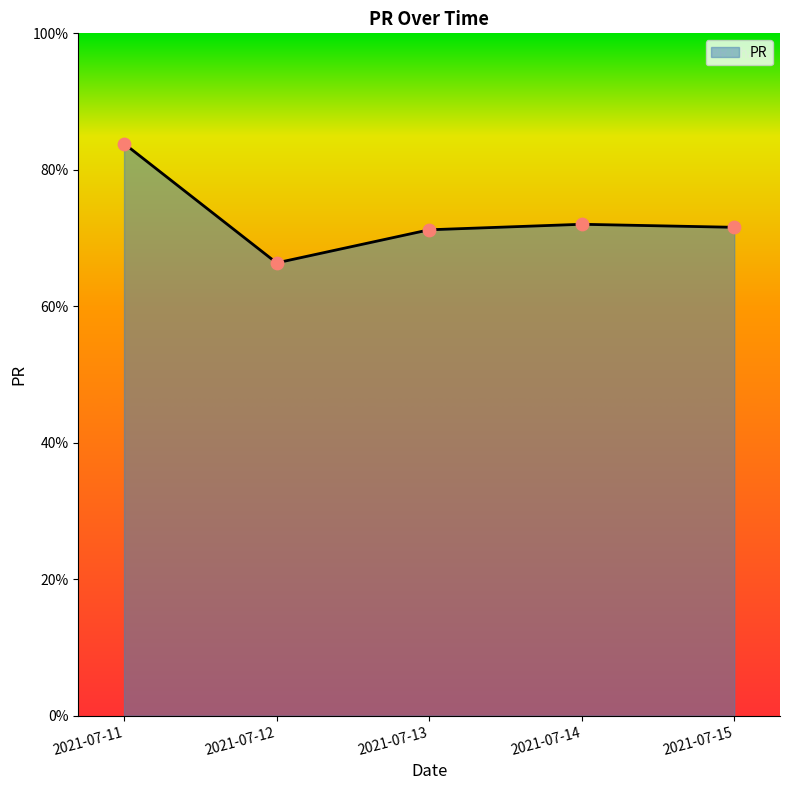

What is the change in value from 2021-07-11 to 2021-07-14?

-11.8